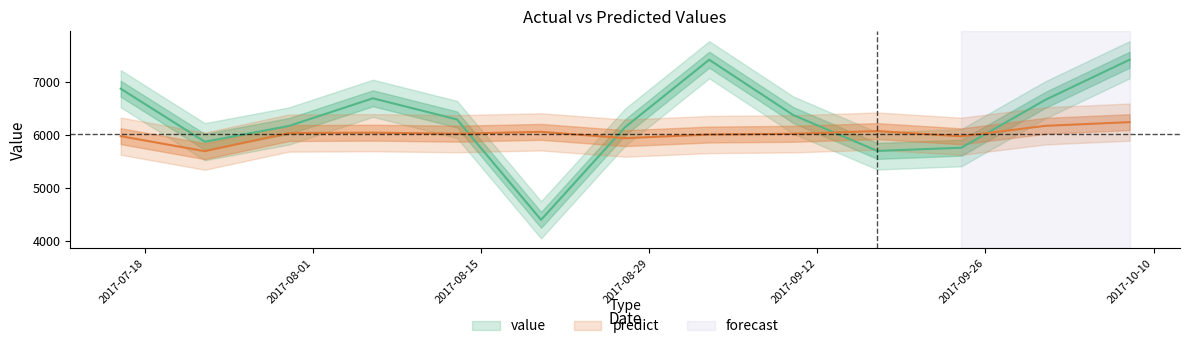

How many values in the predict series are below 6024?

6